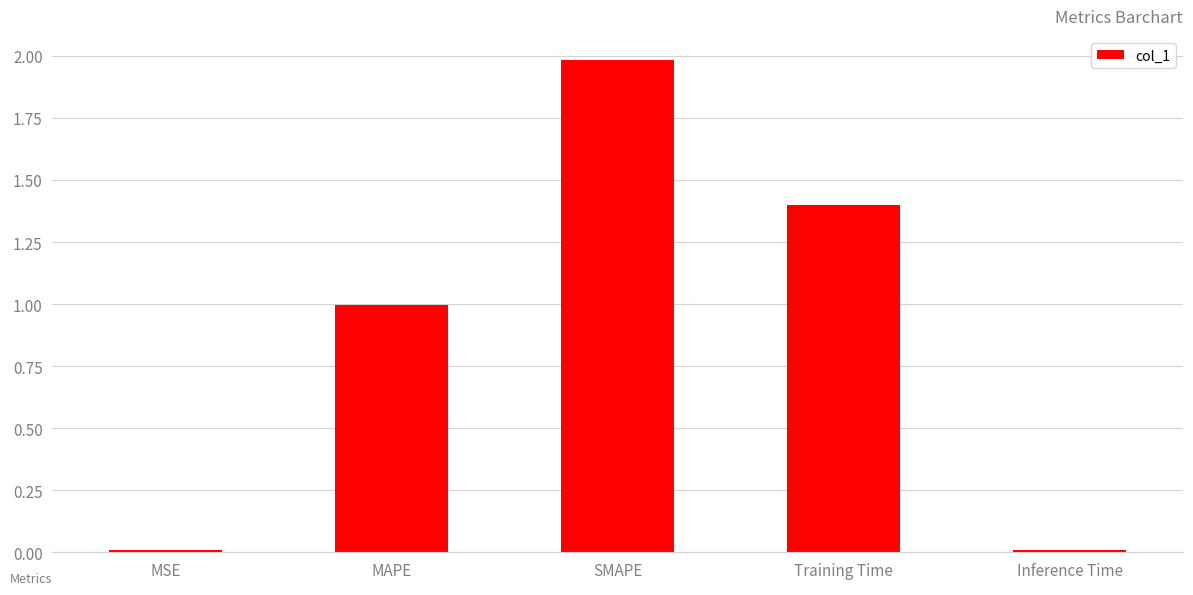

What is the difference between the maximum and minimum values?

2.0